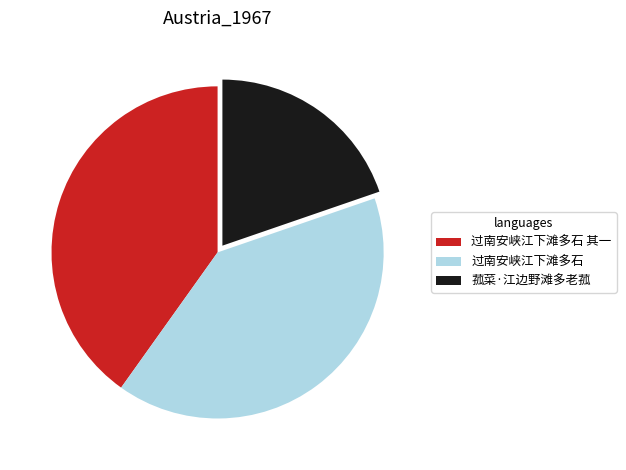

Is the sum of 过南安峡江下滩多石 and 过南安峡江下滩多石 其一 greater than half?

Yes